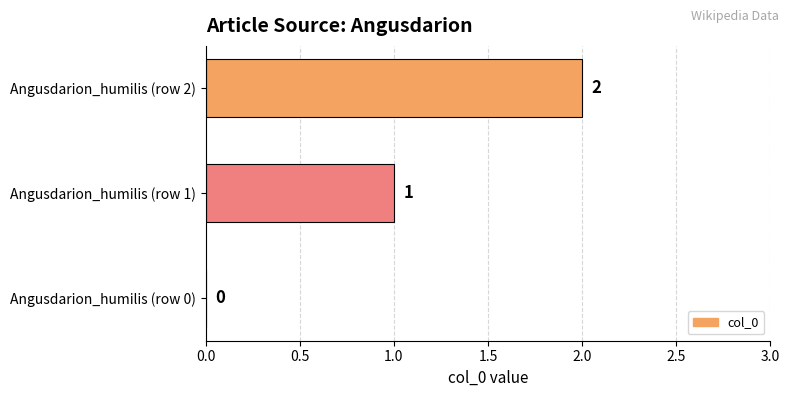

At which label is the value closest to 1?

Angusdarion_humilis (row 1)